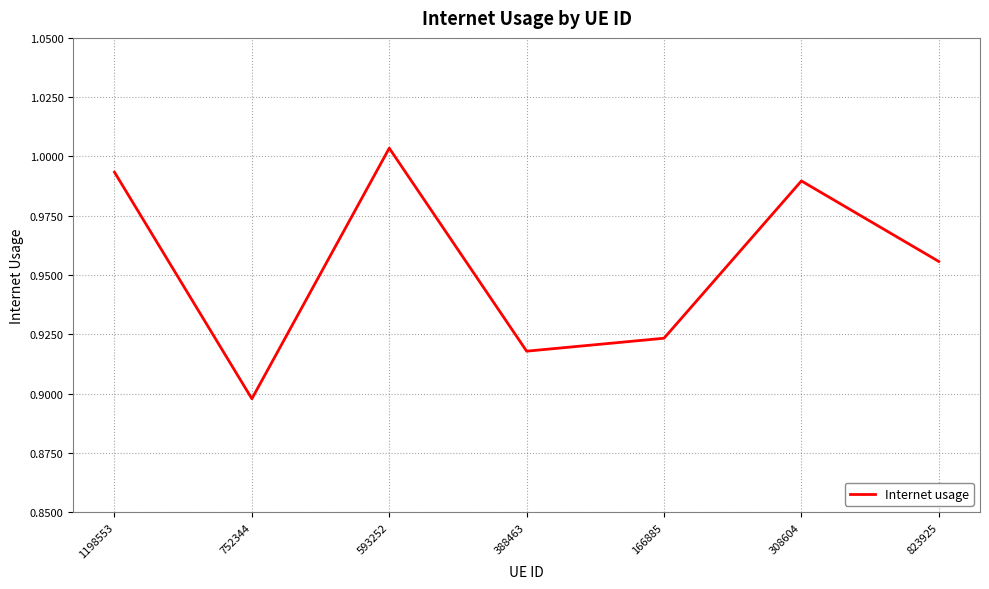

Is it true that the value at 752344 is 1.3?

False